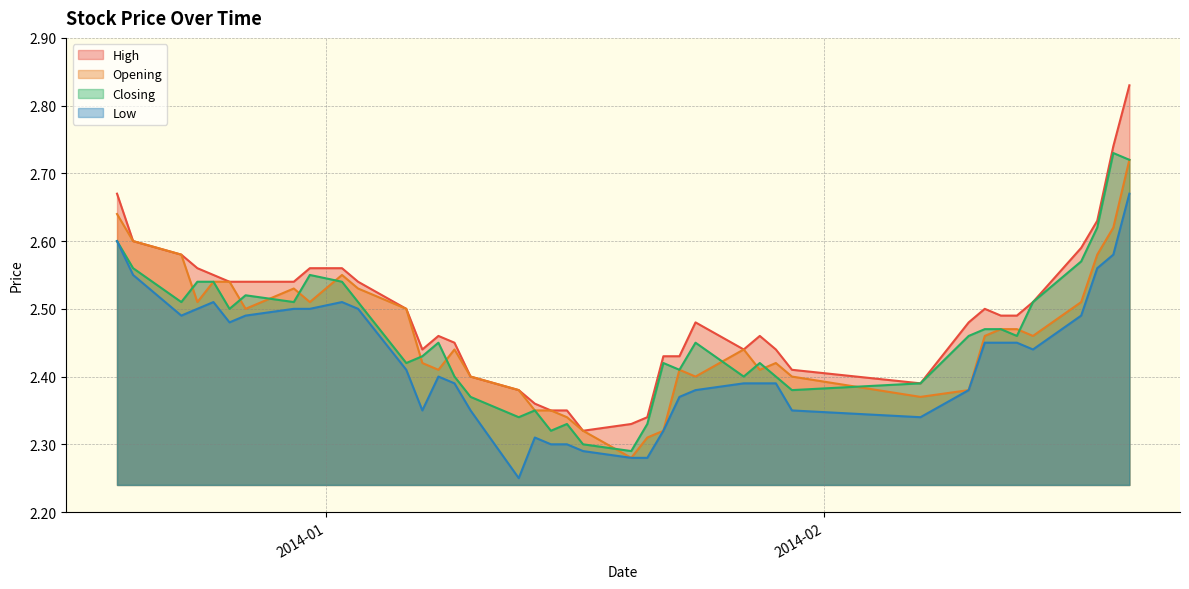

True or false: High and Low cross at least once.

False